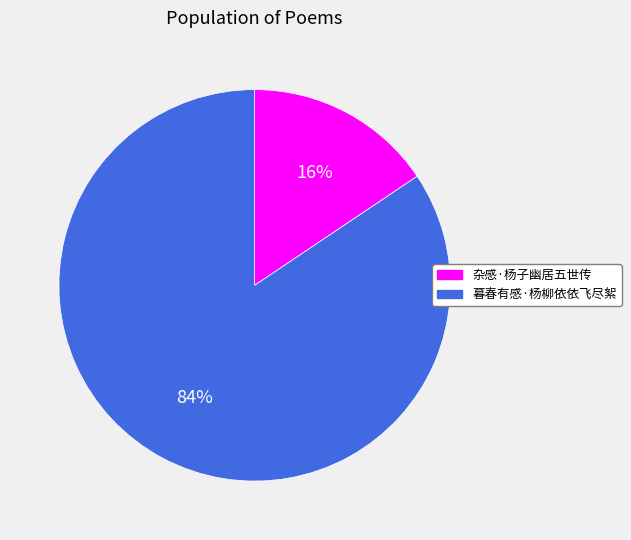

How many segments does this pie chart have?

2